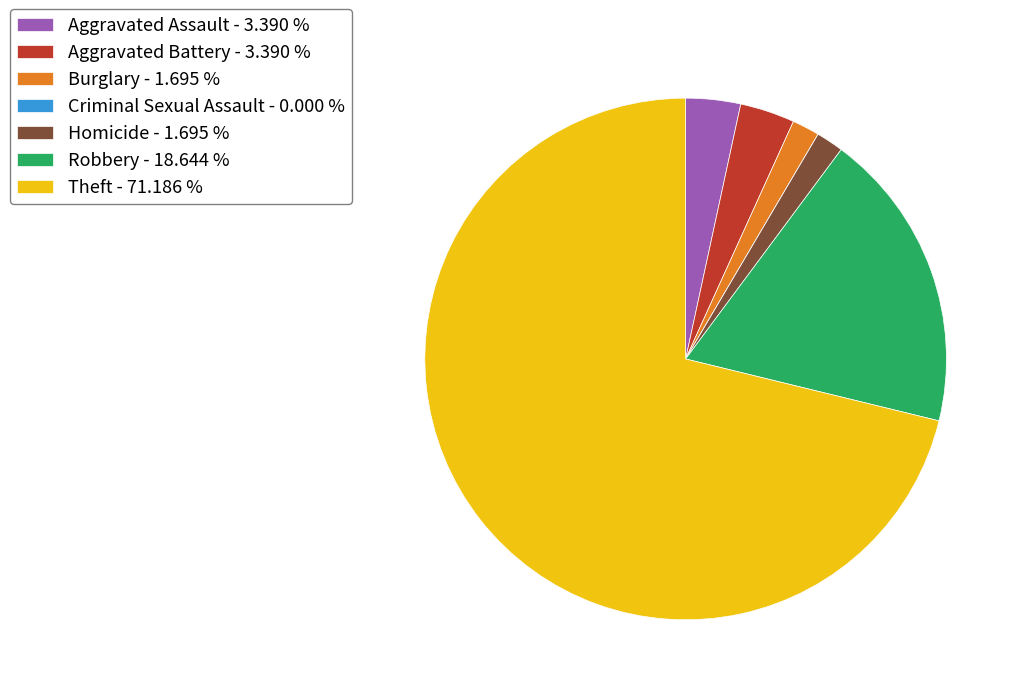

Approximately how many times larger is the value at Aggravated Assault compared to Homicide?

2.0